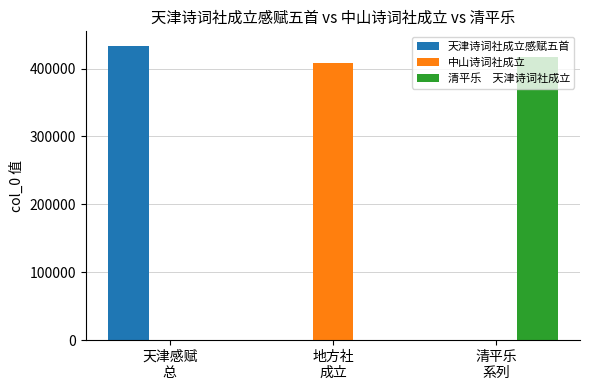

What is the greatest value displayed?

433253